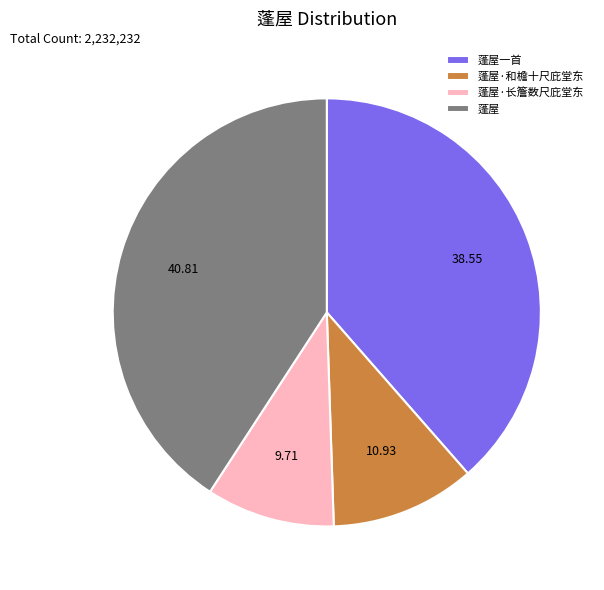

Which category has the biggest portion of the pie?

蓬屋